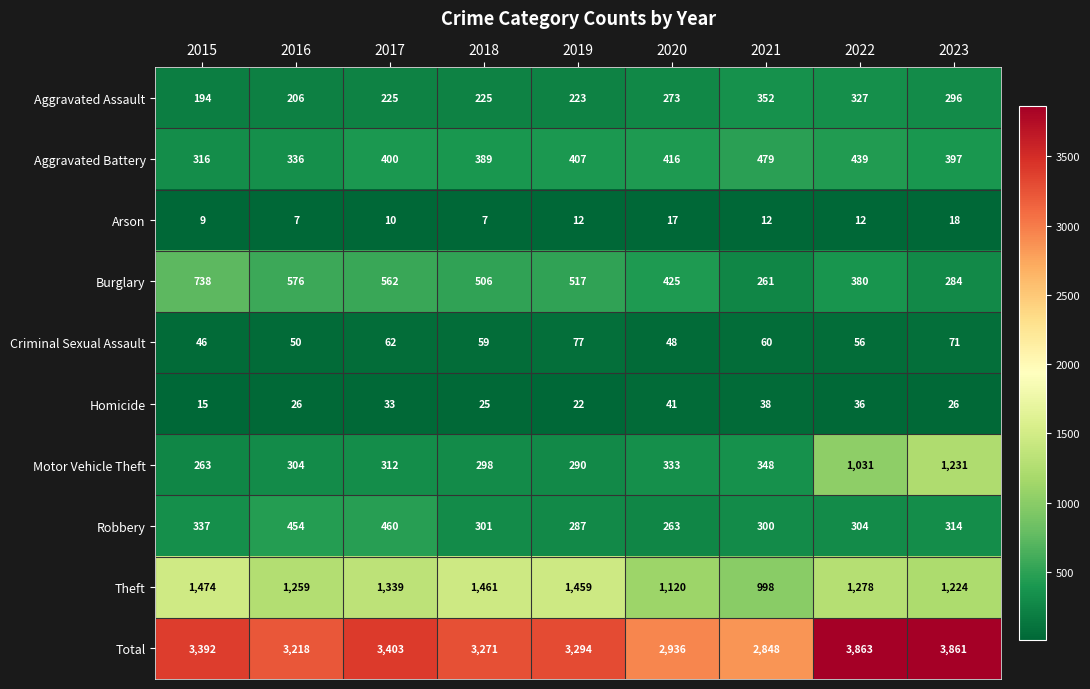

What is the maximum value shown in the chart?

3863